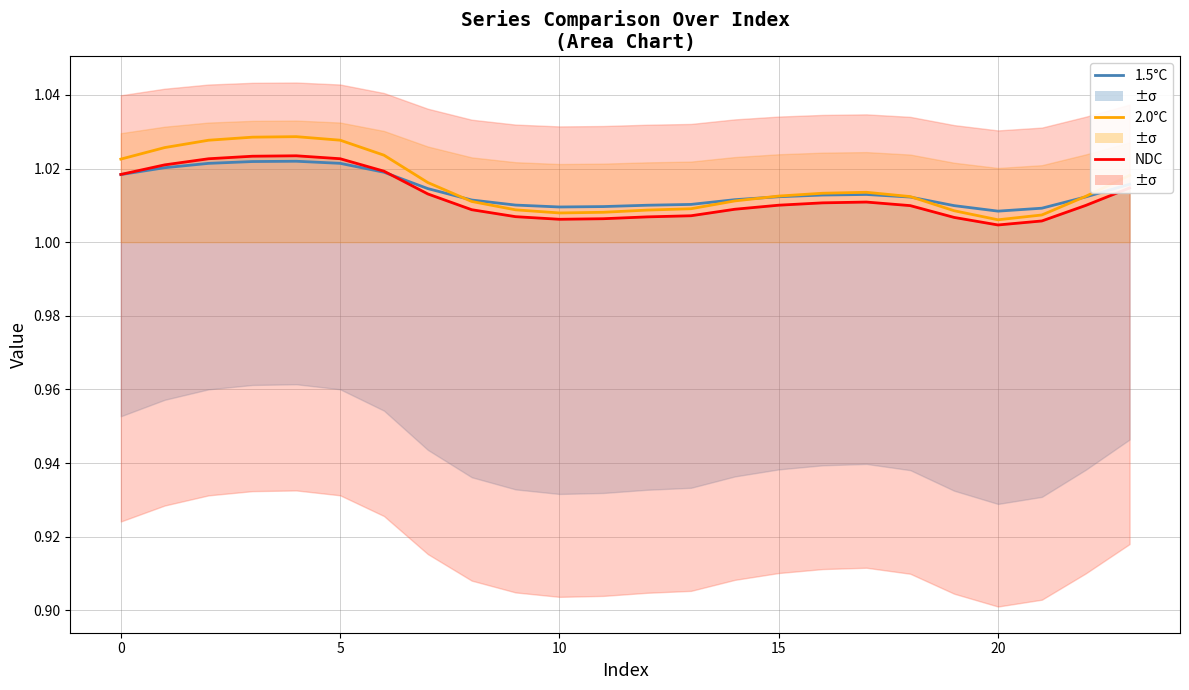

Between 10 and 11, which series saw the biggest shift?

Series 4 (2.0°C)